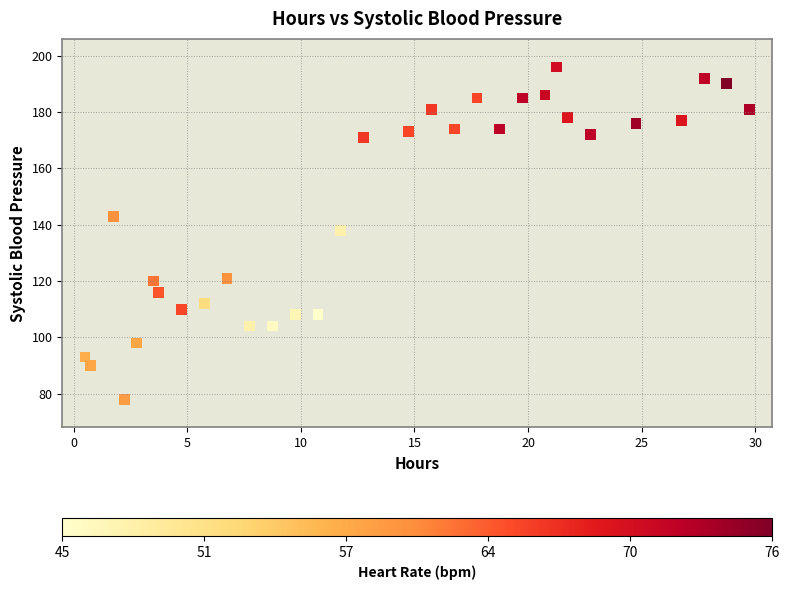

What is the range of Y values (max minus min)?

118